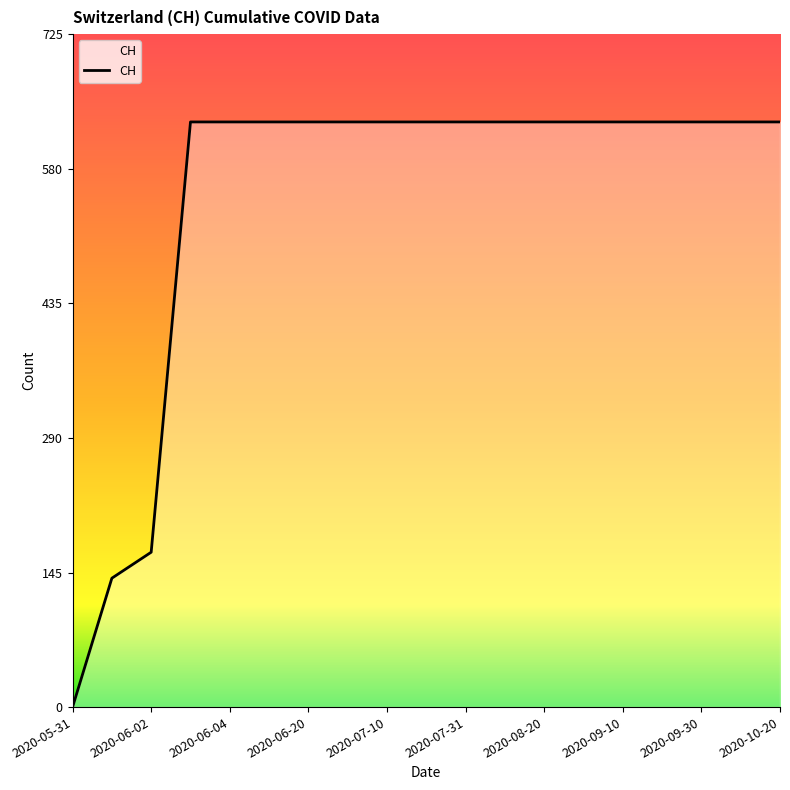

Is this an area chart (filled region under the line)?

No